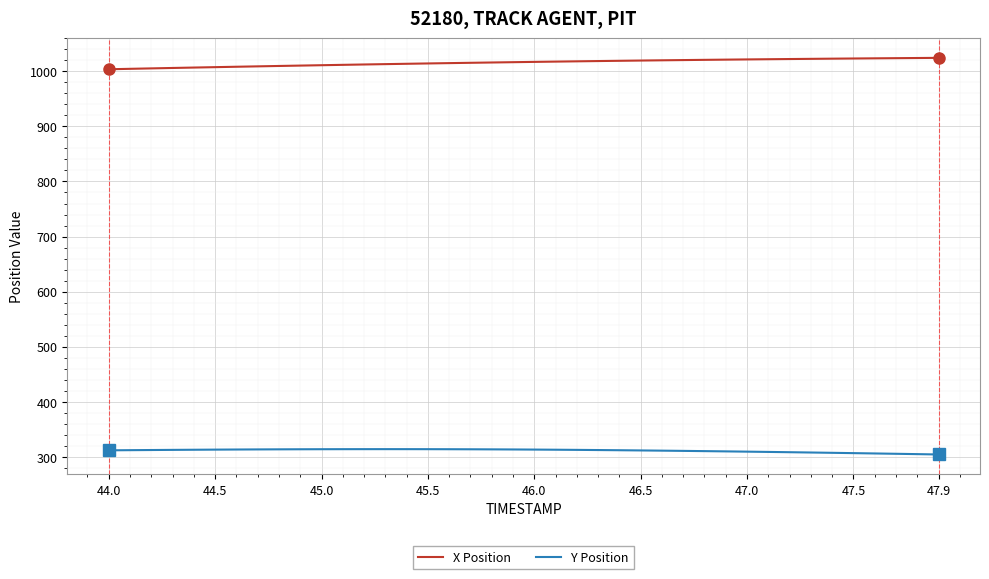

Which series has the largest total across all categories?

X Position